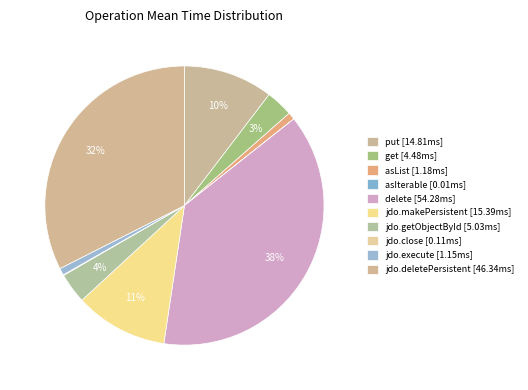

To the nearest percent, what is the combined percentage of jdo.getObjectById and jdo.deletePersistent?

36%